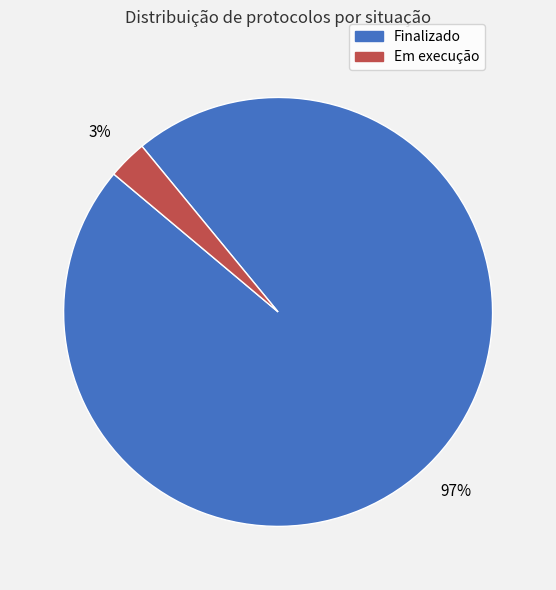

Between Finalizado and Em execução, which is larger?

Finalizado